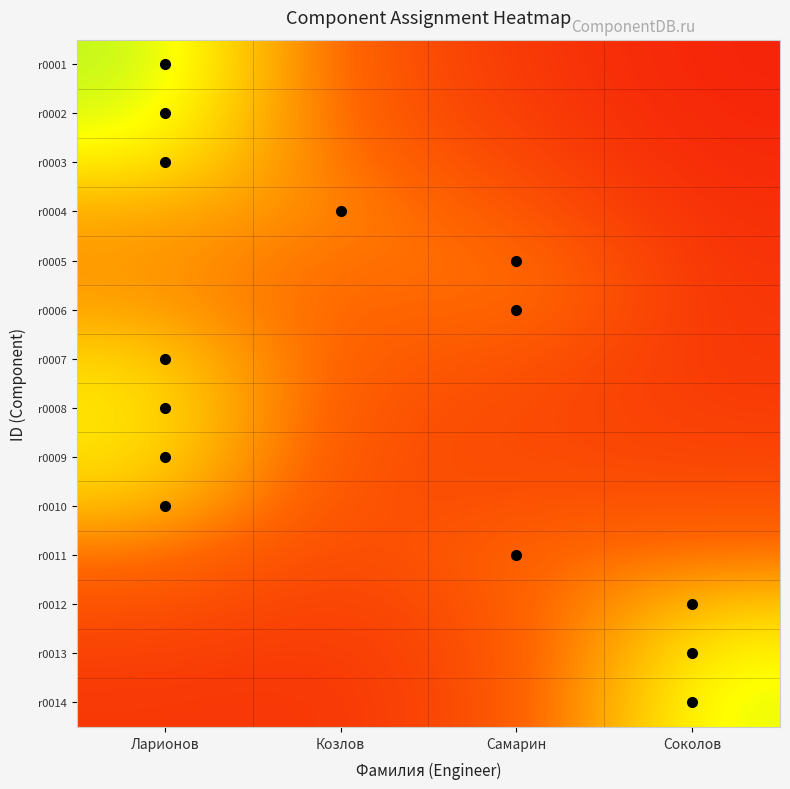

Rank the series by their maximum value, from lowest to highest.

r0011, r0005, r0006, r0004, r0010, r0012, r0007, r0009, r0008, r0003, r0013, r0014, r0002, r0001